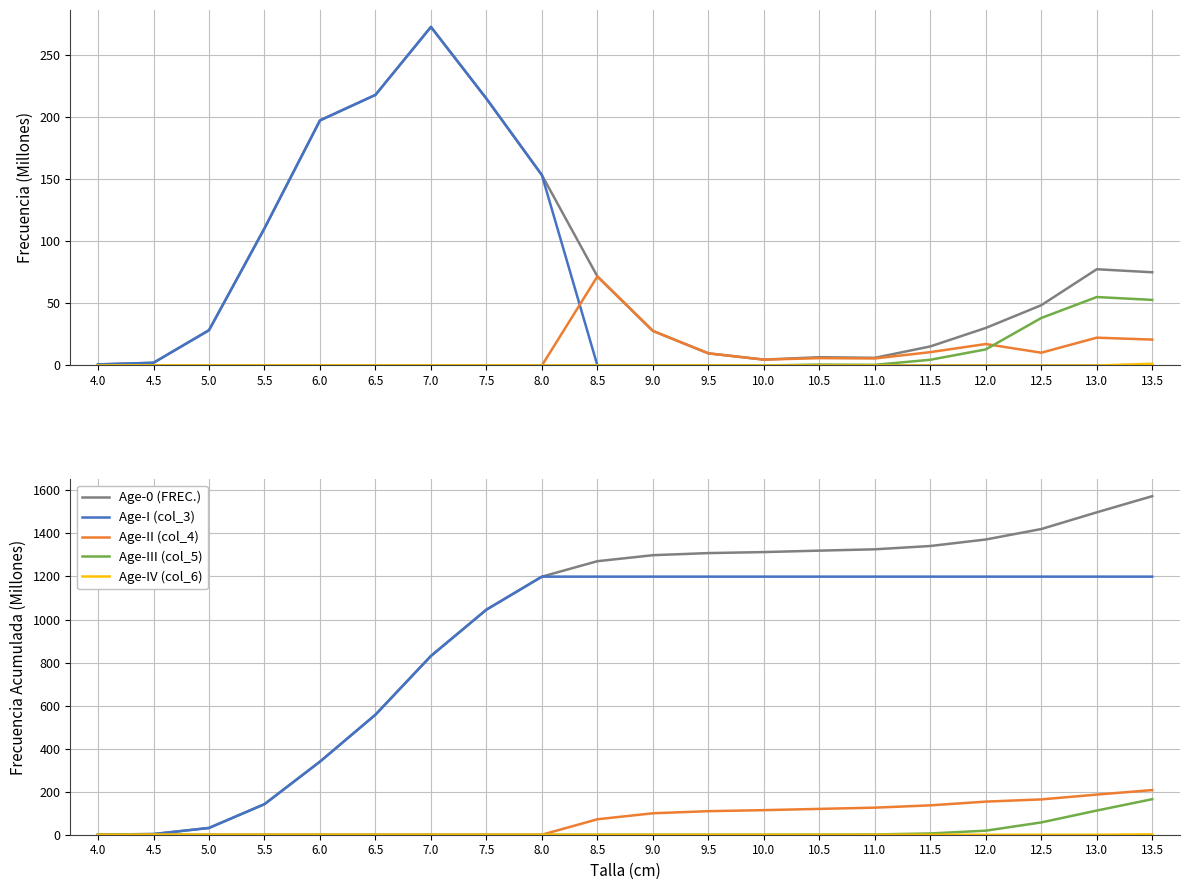

What is the label of the 17th point from the right?

5.5